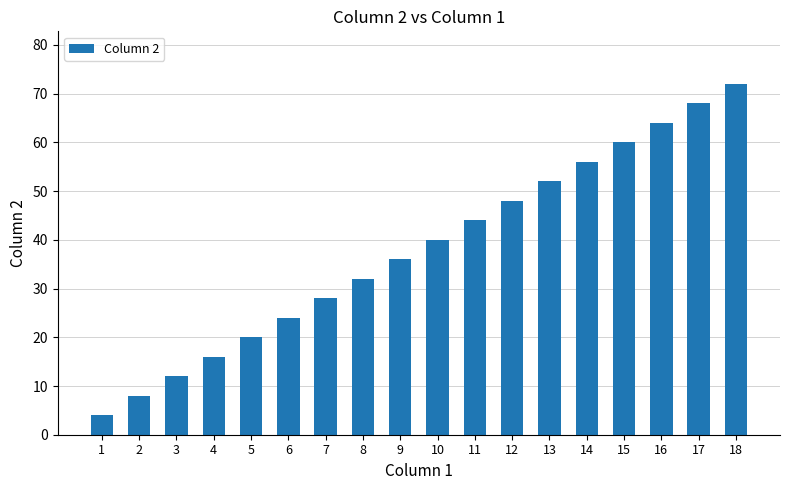

Reading left to right, list all the values displayed in this chart.

1=4	2=8	3=12	4=16	5=20	6=24	7=28	8=32	9=36	10=40	11=44	12=48	13=52	14=56	15=60	16=64	17=68	18=72